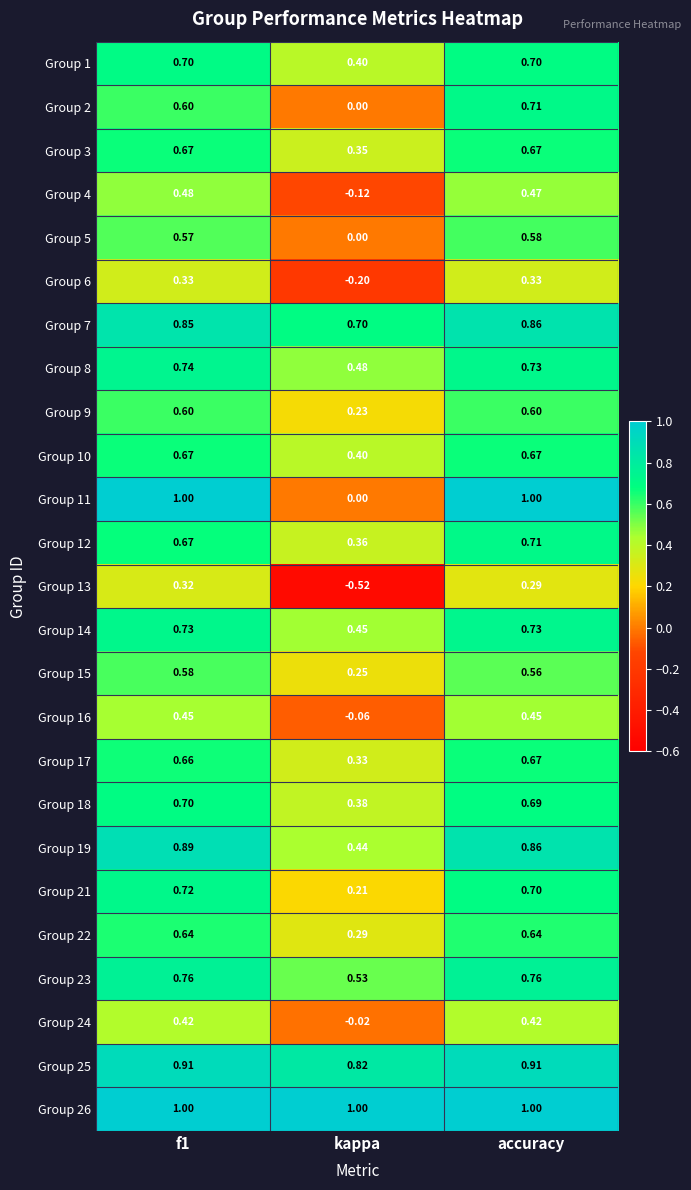

At which category is the sum across all series the highest?

accuracy